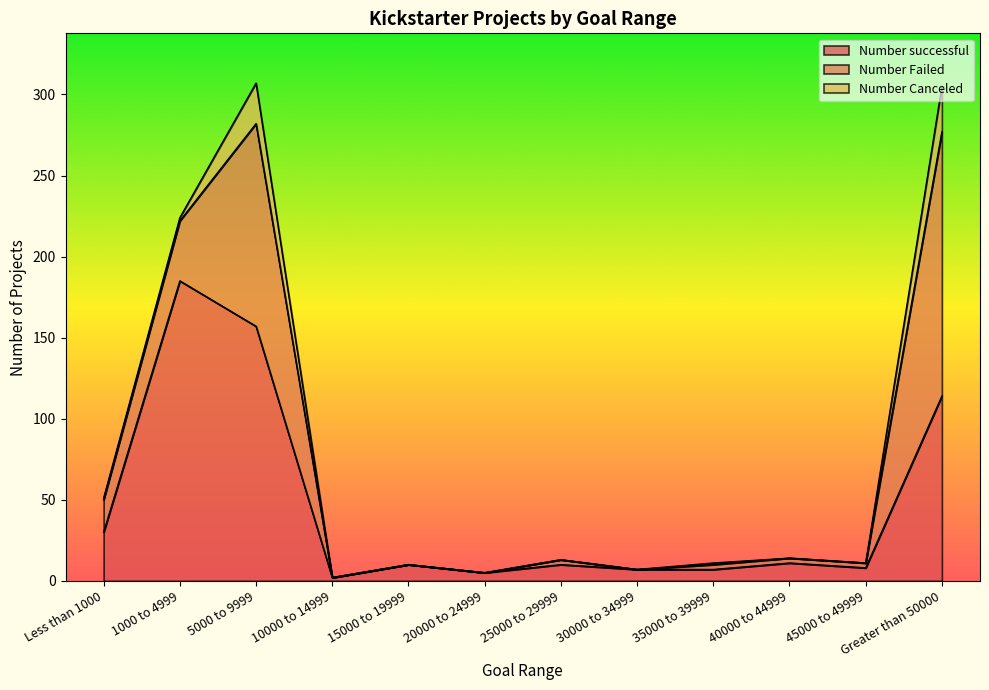

Is it true that Number successful equals 5 at 20000 to 24999?

True